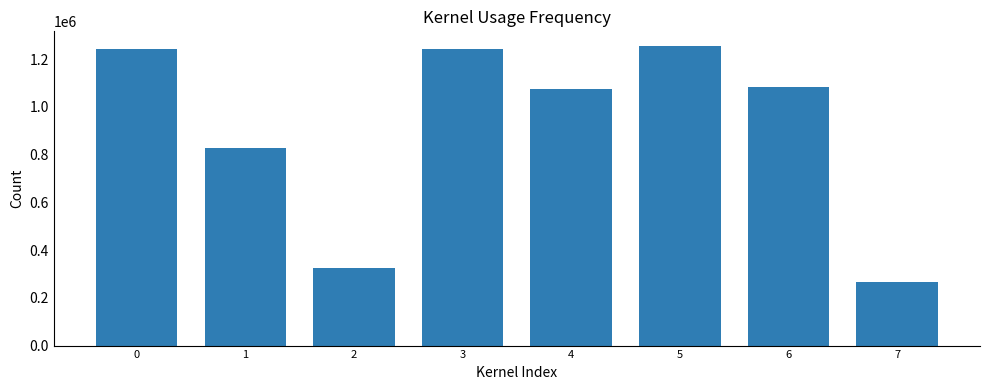

What is the sum of the values at 3 and 5?

2495180